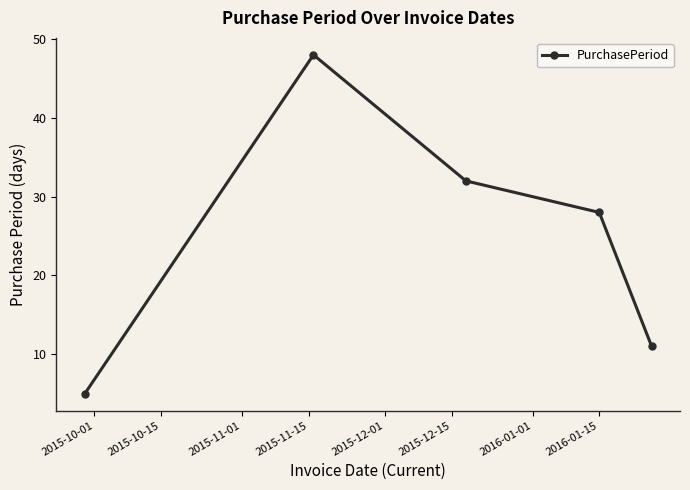

What is the average value?

25